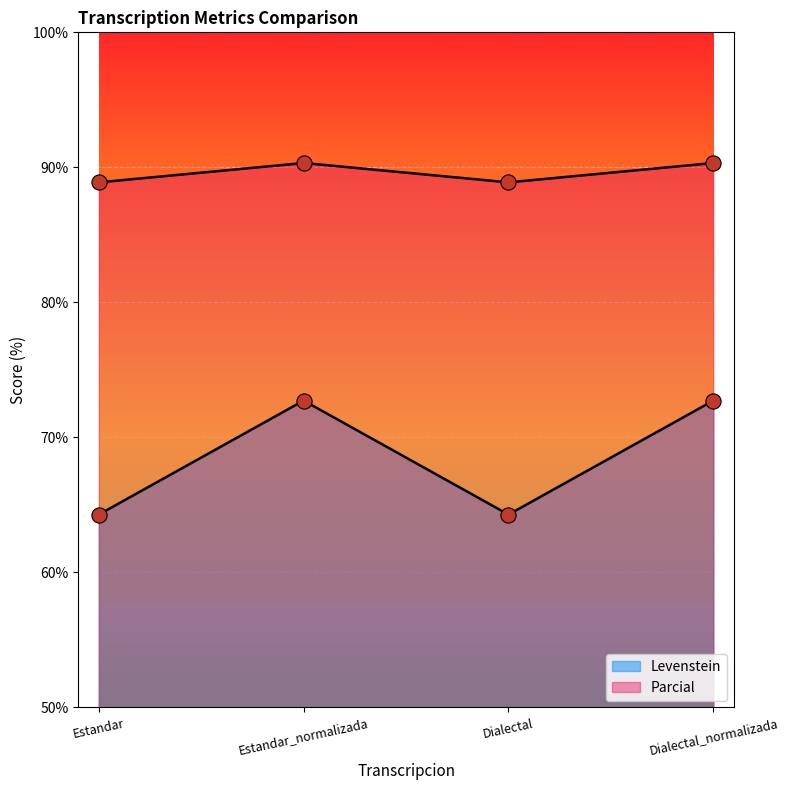

Which series has the largest total across all categories?

Levenstein